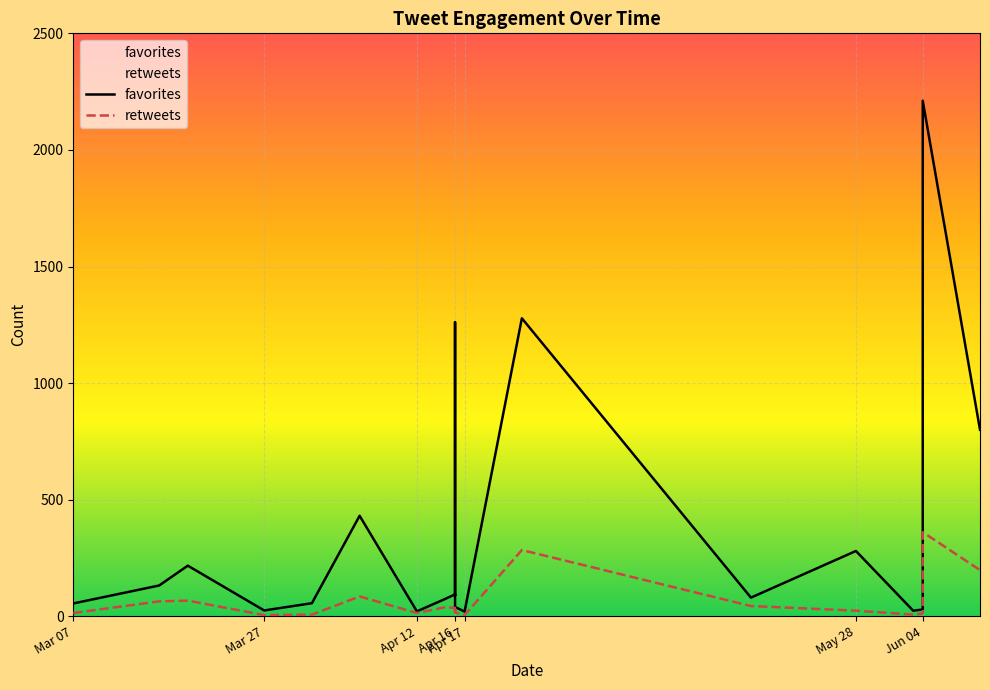

Between Apr 12 and Apr 16, which series saw the biggest shift?

favorites